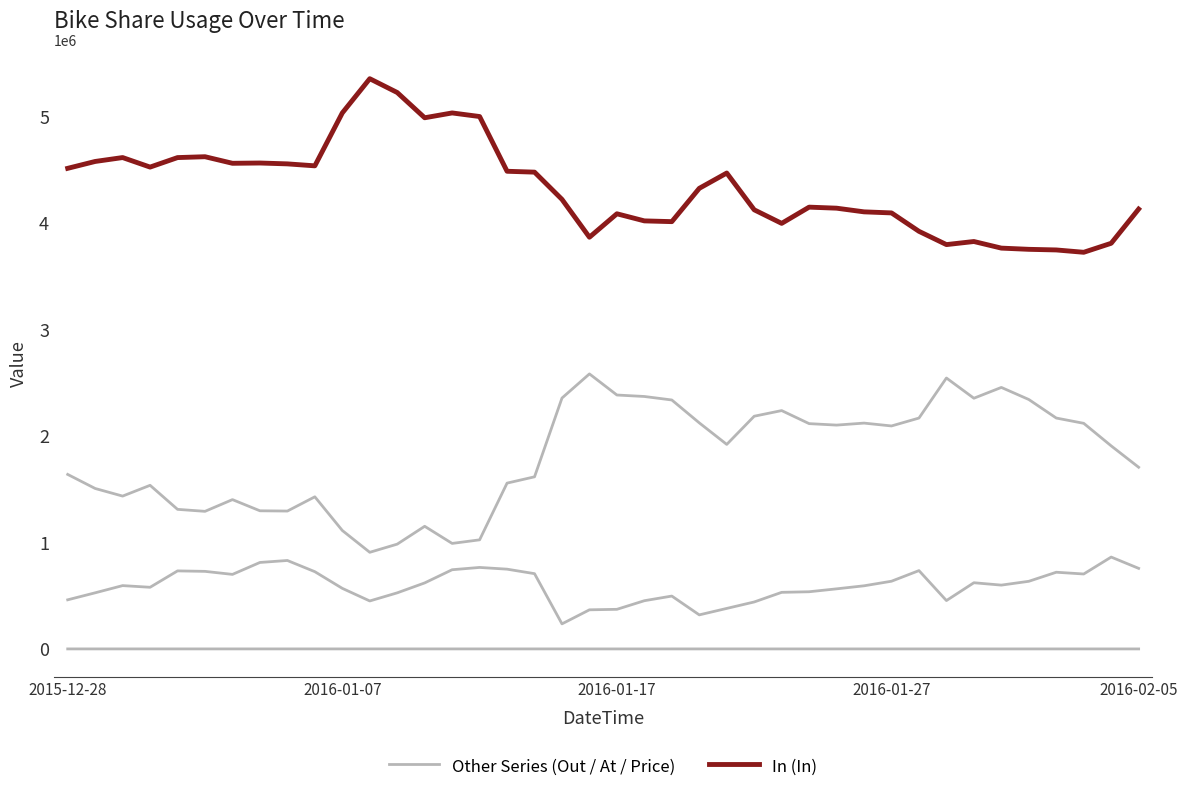

What is the average value of the In series?

4335960